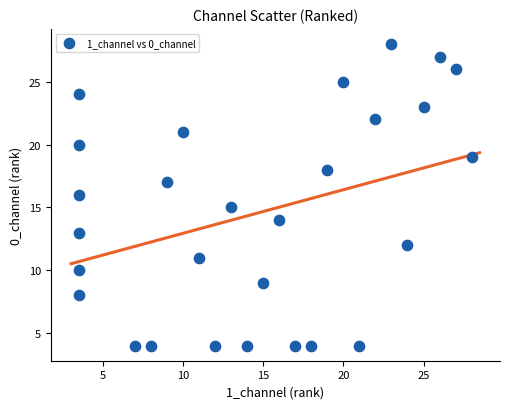

What is the range of Y values (max minus min)?

24